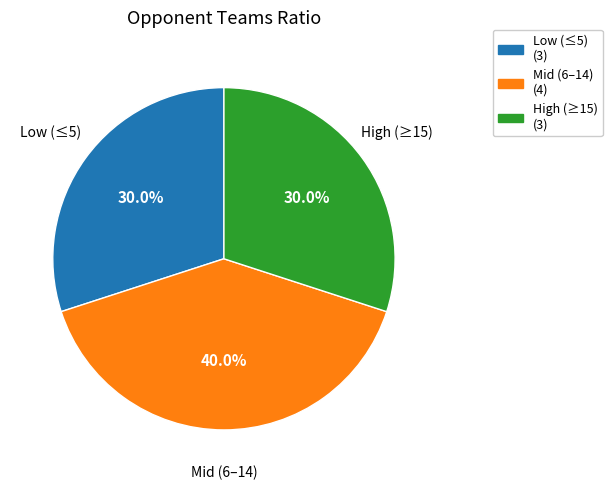

Which has a higher value, Mid (6–14) (4) or Low (≤5) (3)?

Mid (6–14) (4)